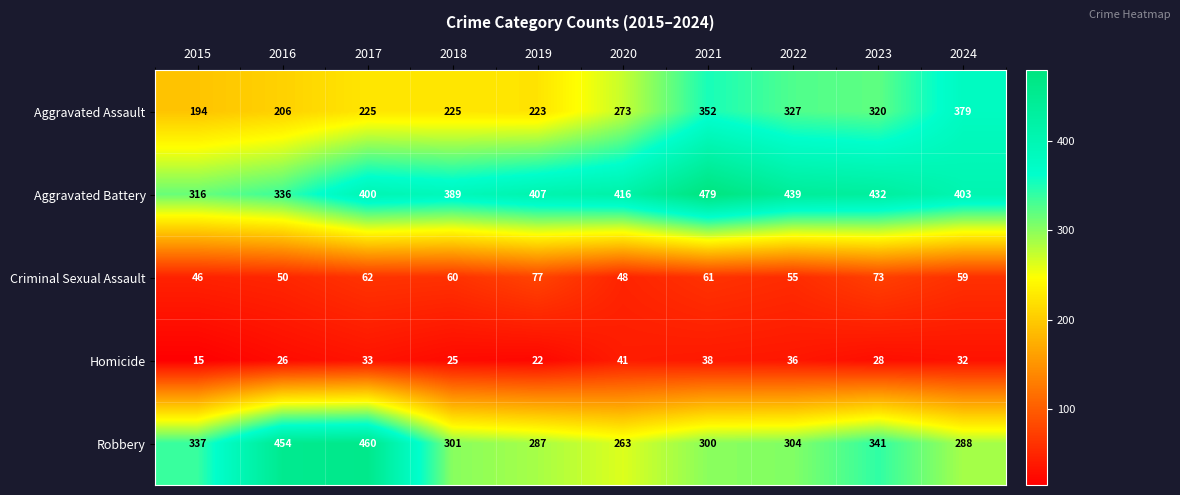

Is it true that Criminal Sexual Assault equals 59 at 2024?

True